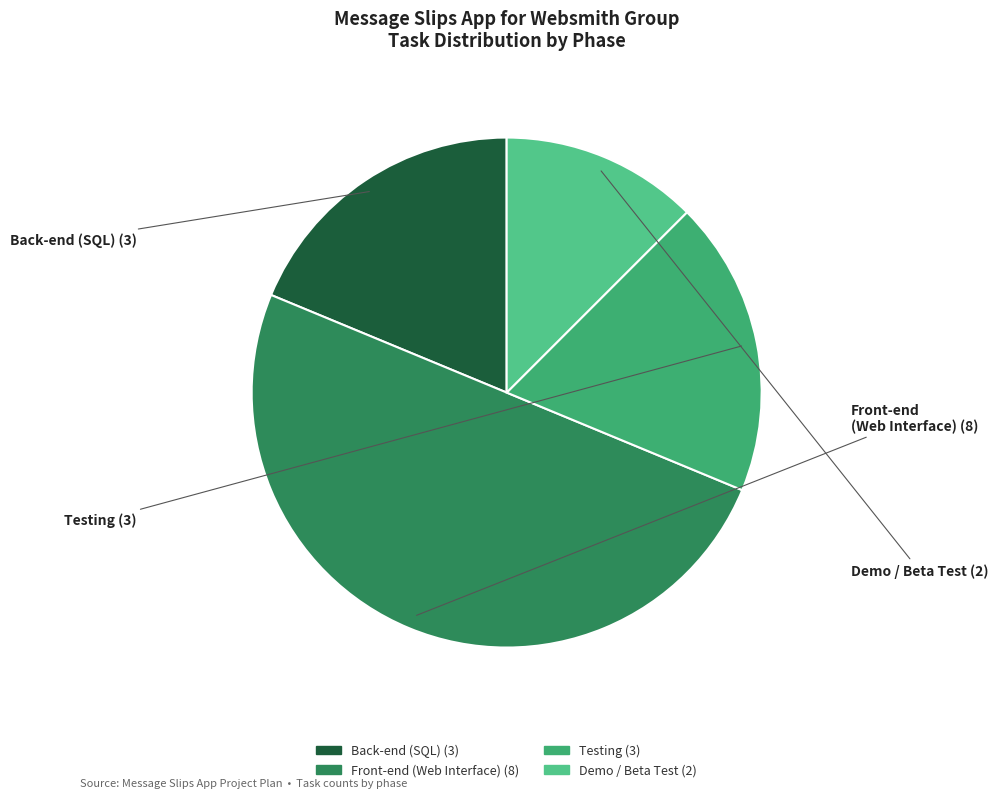

How many slices are in this pie chart?

4